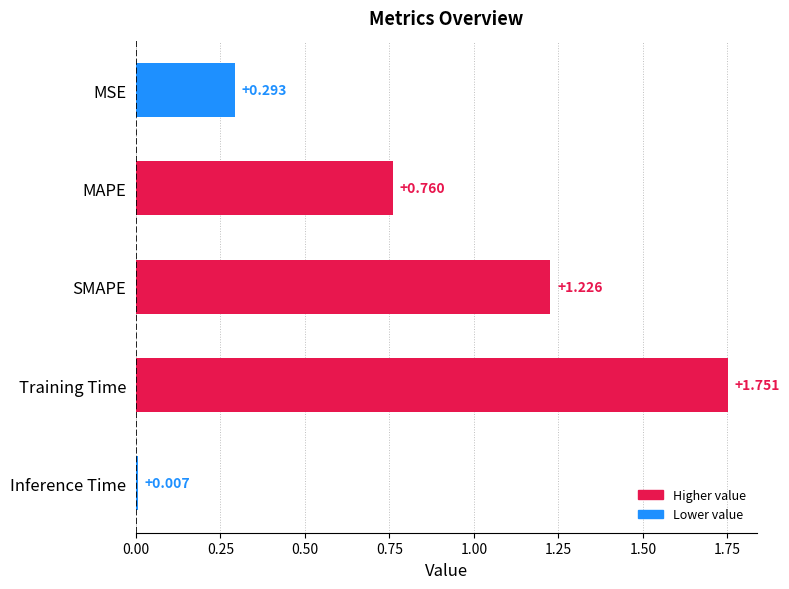

What is the label of the 4th bar from the bottom?

MAPE